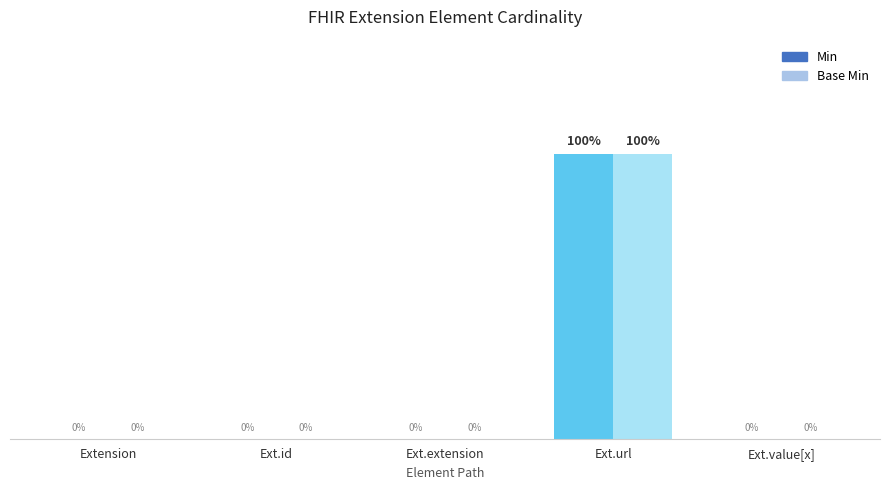

At which category is the sum across all series the highest?

Ext.url